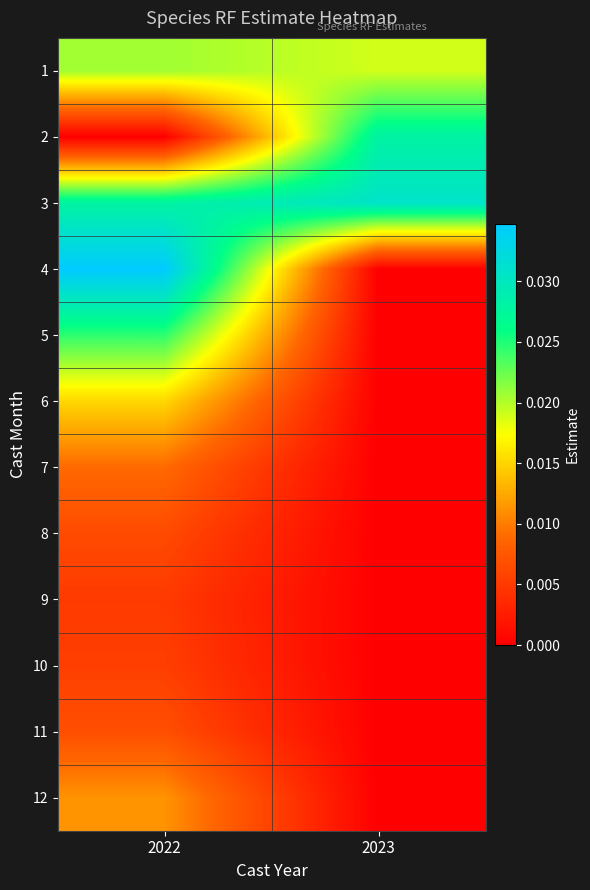

At how many categories does at least one series exceed 0?

2